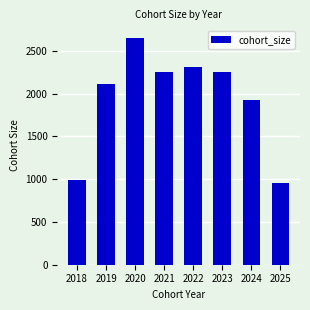

How many values are below 2252?

4